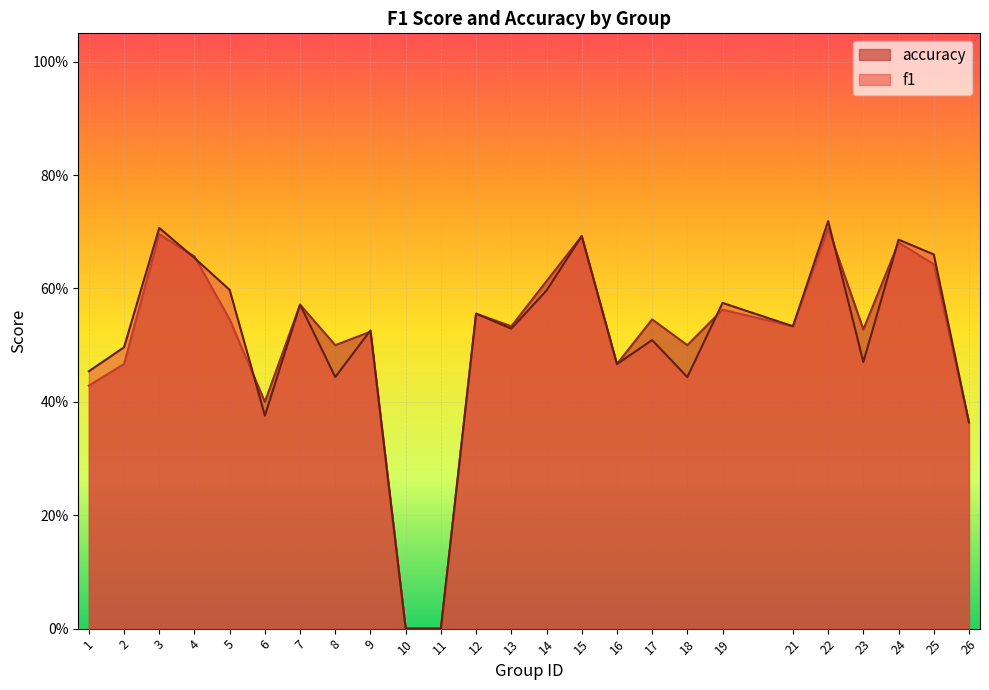

True or false: accuracy and f1 intersect in this chart.

True